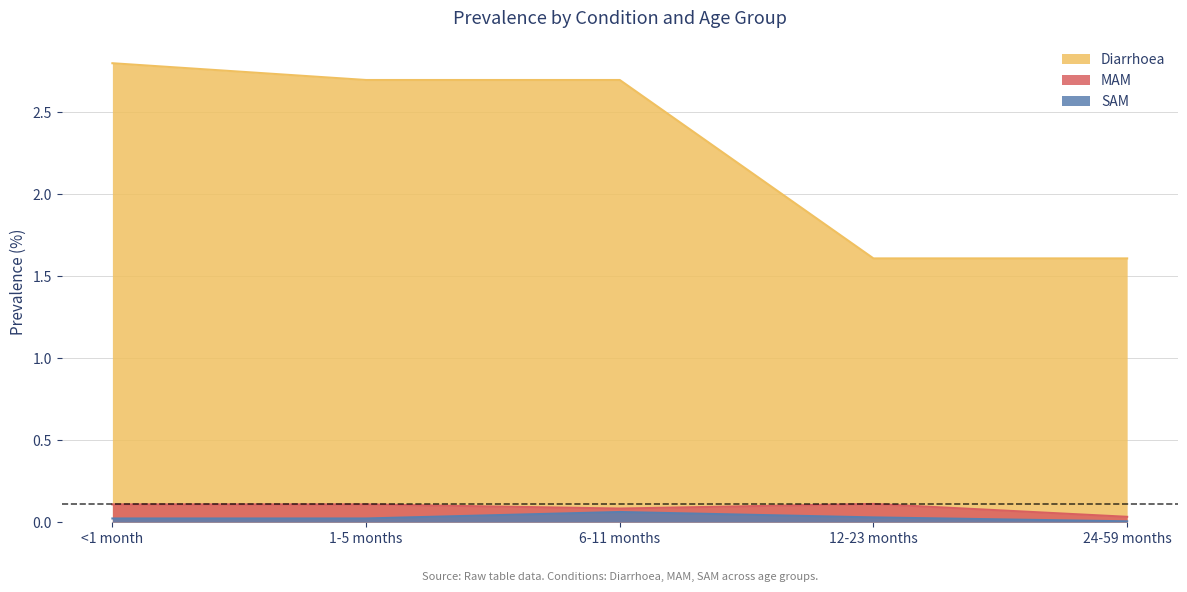

The value of MAM at 12-23 months is 0.1. True or false?

True